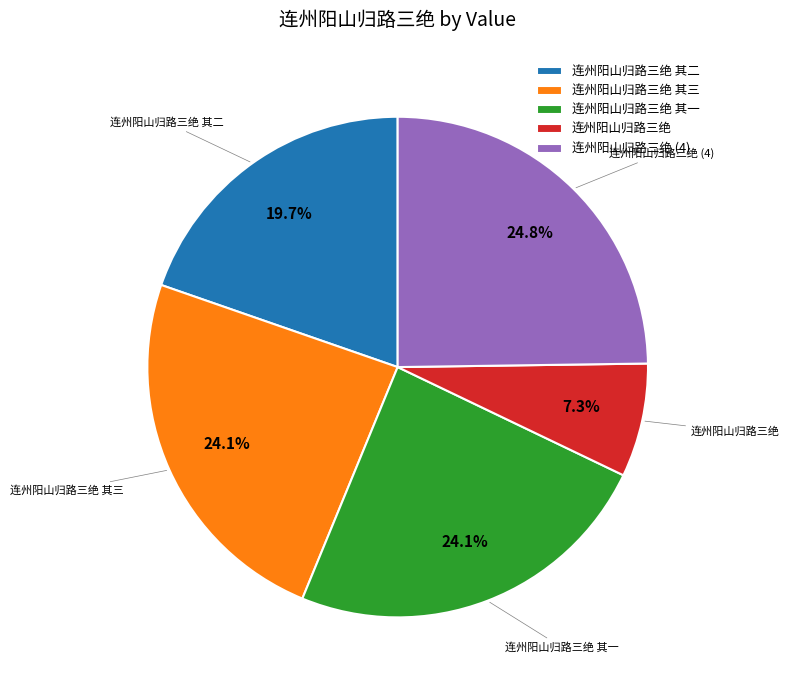

To the nearest percent, what portion does 连州阳山归路三绝 其二 represent?

20%